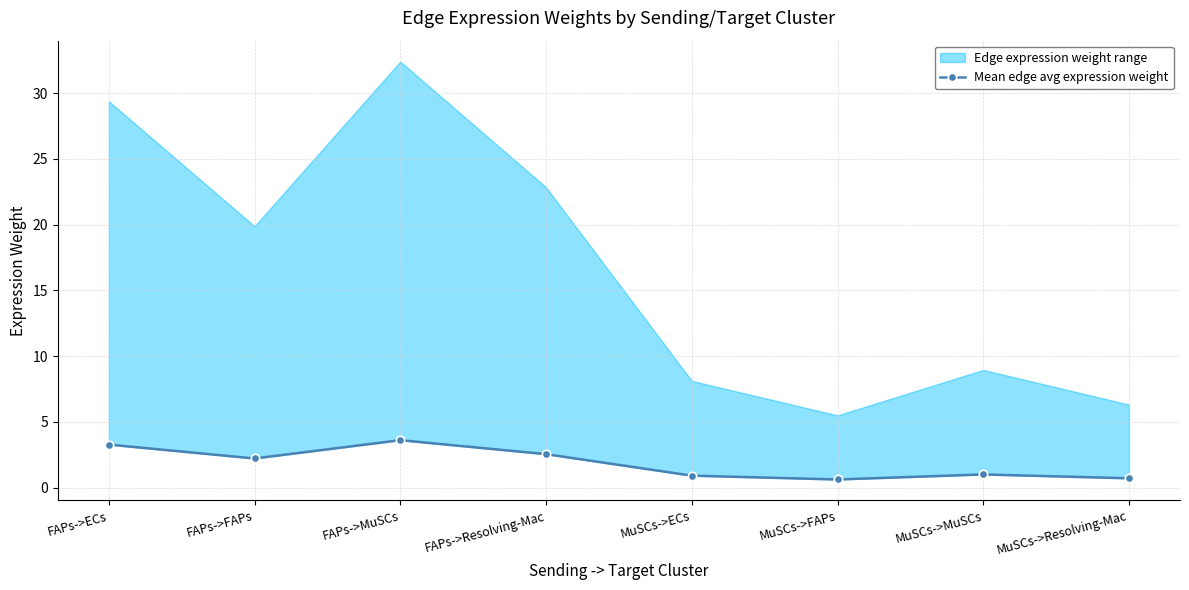

True or false: there are more than 1 points higher than both neighbors.

True